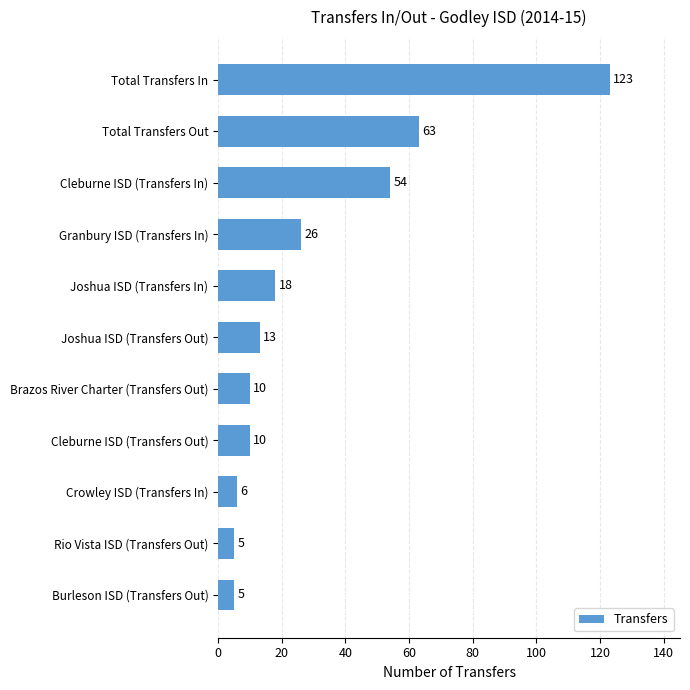

What is the minimum value shown in the chart?

5